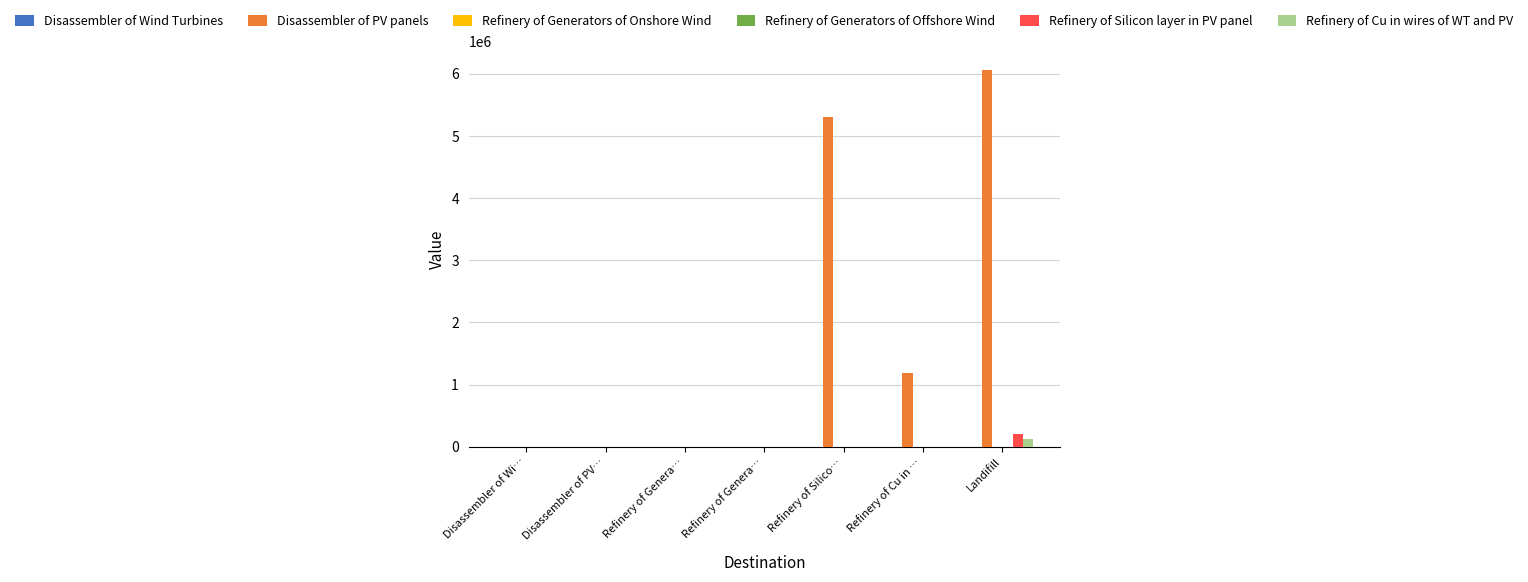

Is it true that Disassembler of Wind Turbines equals 284.2 at Refinery of Cu in …?

True